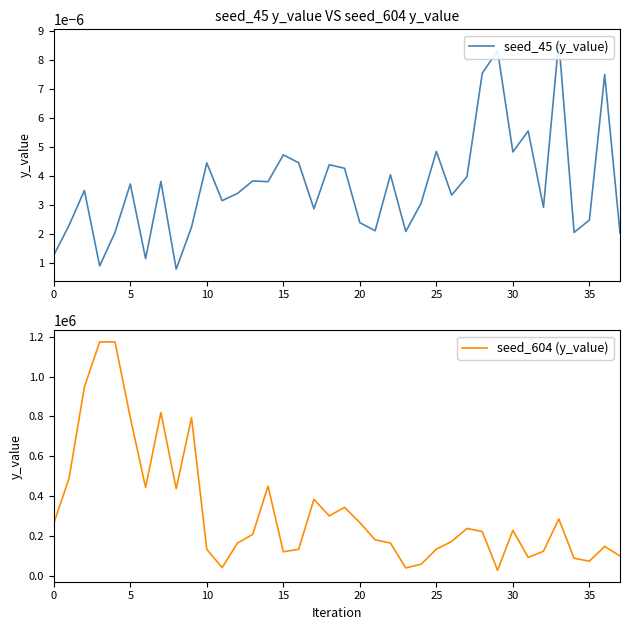

What is the minimum value for seed_604 (y_value)?

27122.0